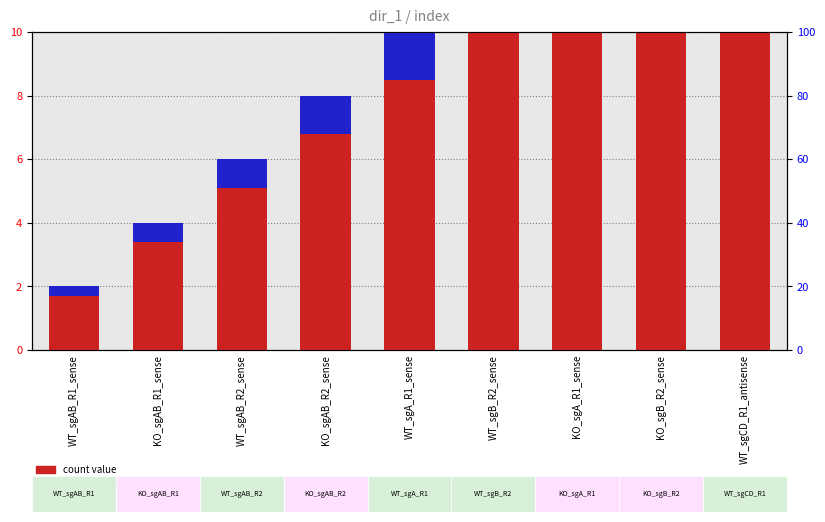

Rank the series by their average value, from highest to lowest.

count value, percentile rank within the sample